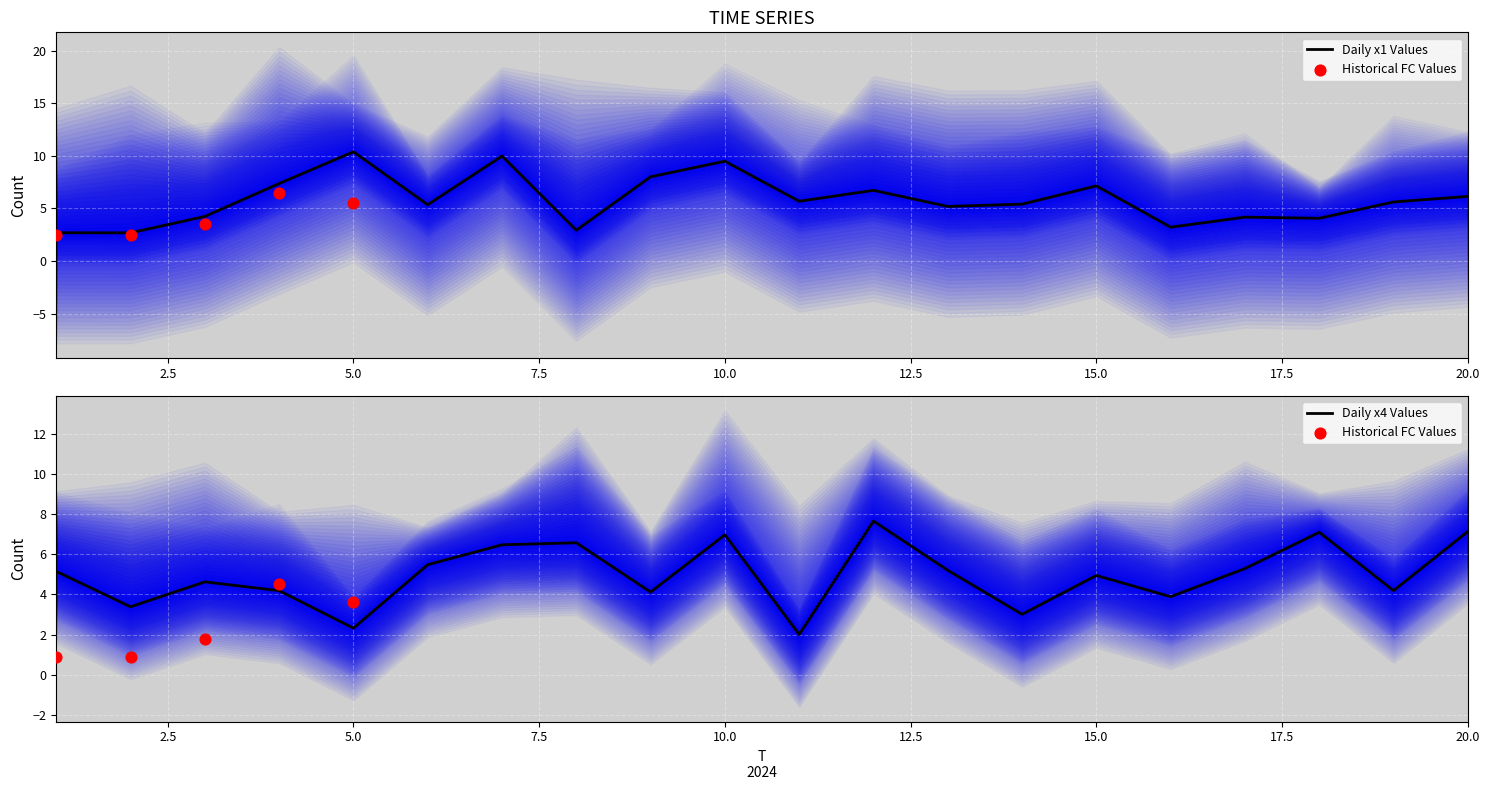

The value of Daily x1 Values at 5.0 is 3.9. True or false?

False